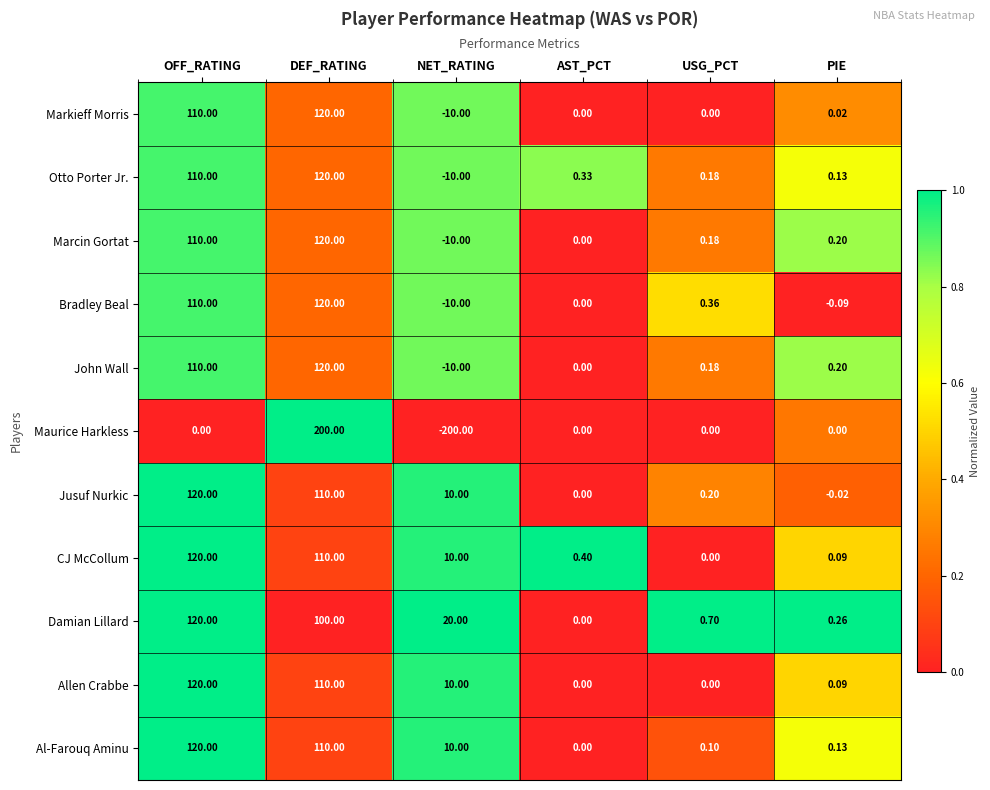

At which category is the sum across all series the highest?

DEF_RATING